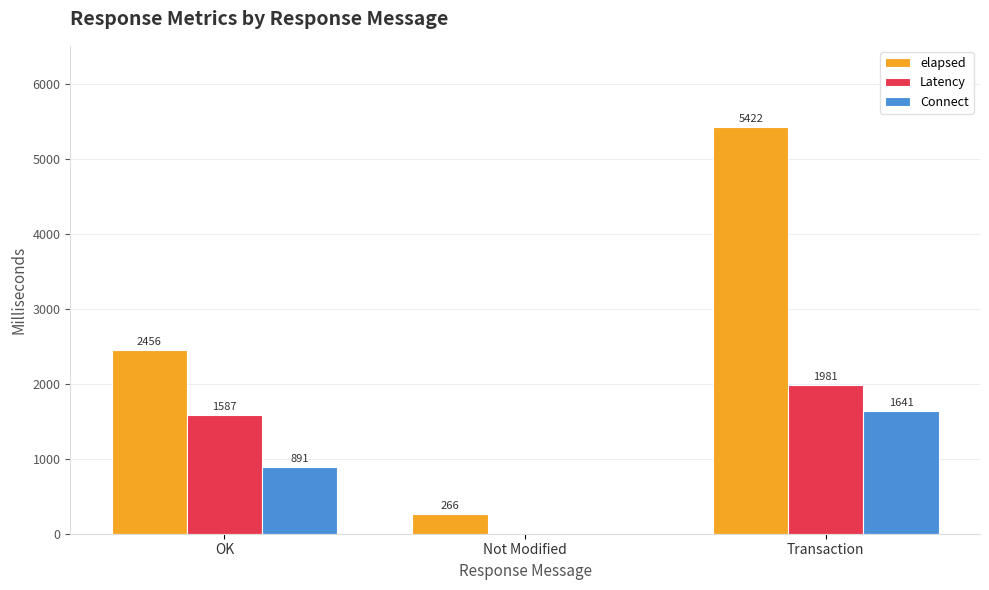

What is the difference between the Latency values at OK and Transaction?

394